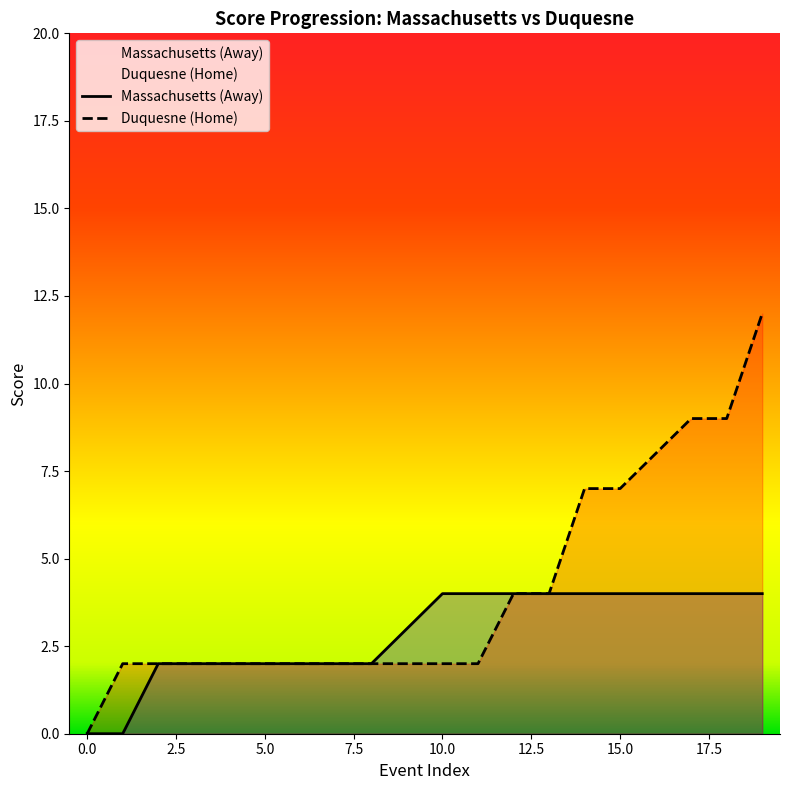

Which label corresponds to the largest value in the chart?

19